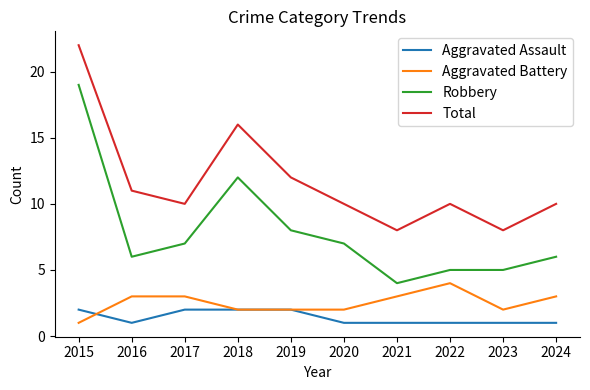

Rank the series by their maximum value, from lowest to highest.

Aggravated Assault, Aggravated Battery, Robbery, Total